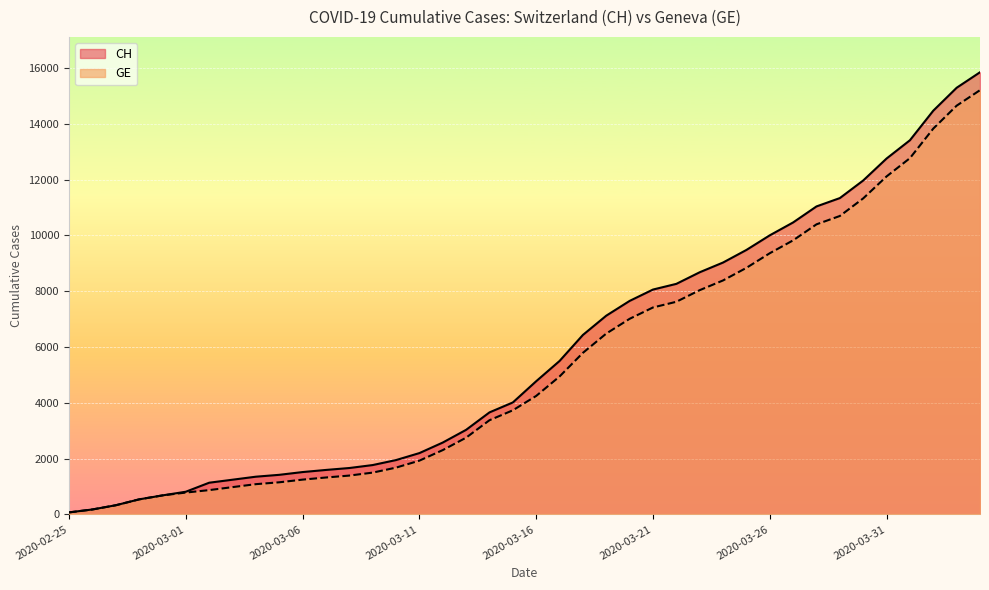

True or false: GE and CH intersect in this chart.

False